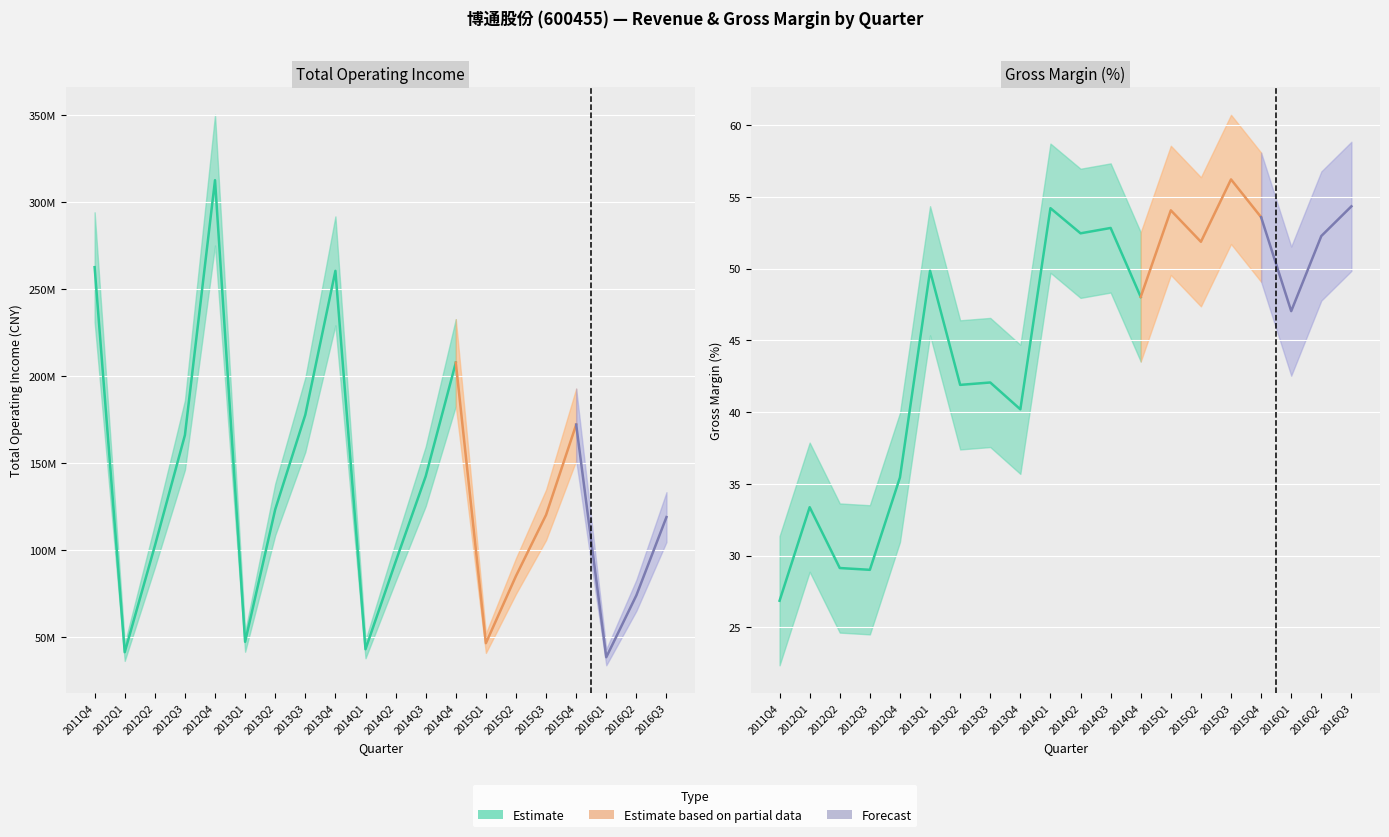

How many values in the TOTAL_OPERATE_INCOME series are below 120379168?

10